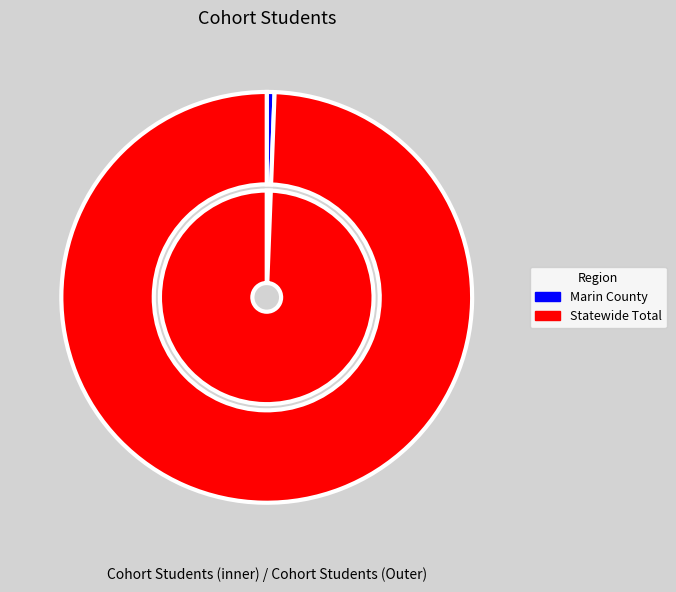

Which category has the biggest portion of the pie?

Statewide Total